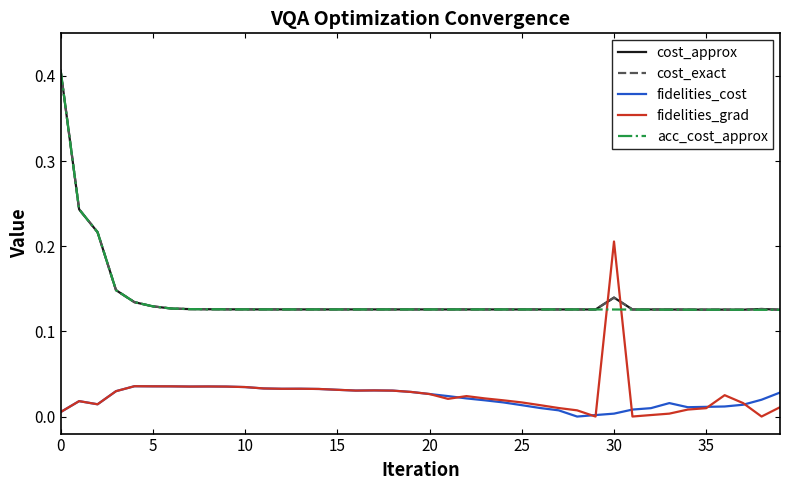

True or false: cost_approx and fidelities_cost cross at least once.

False